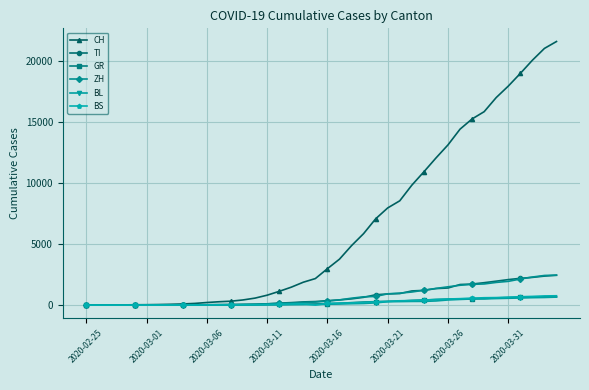

Count the number of data series in this chart.

6